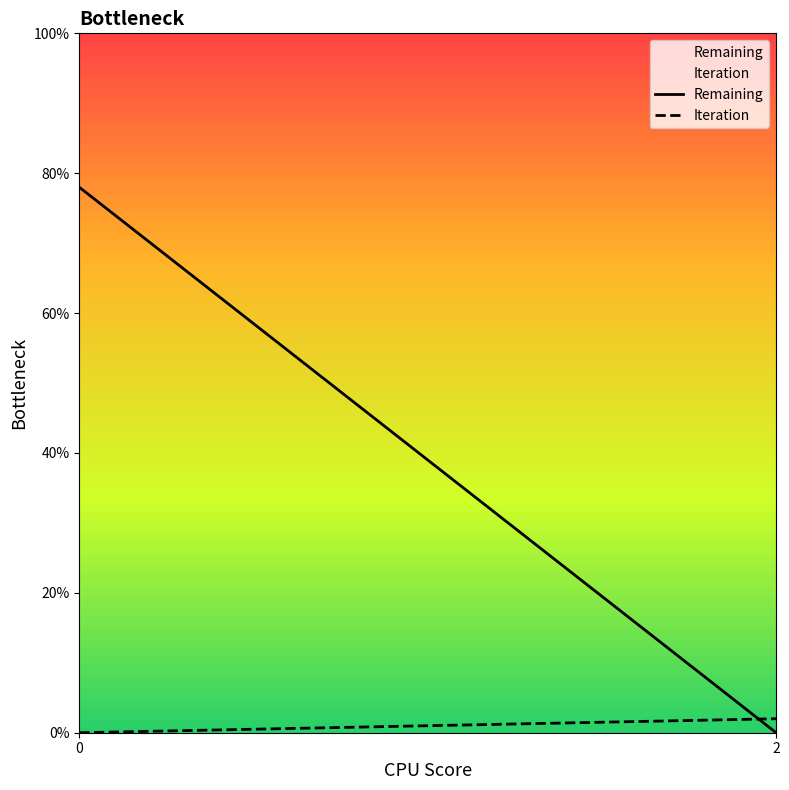

True or false: Remaining has a value of 78 at 0.

True